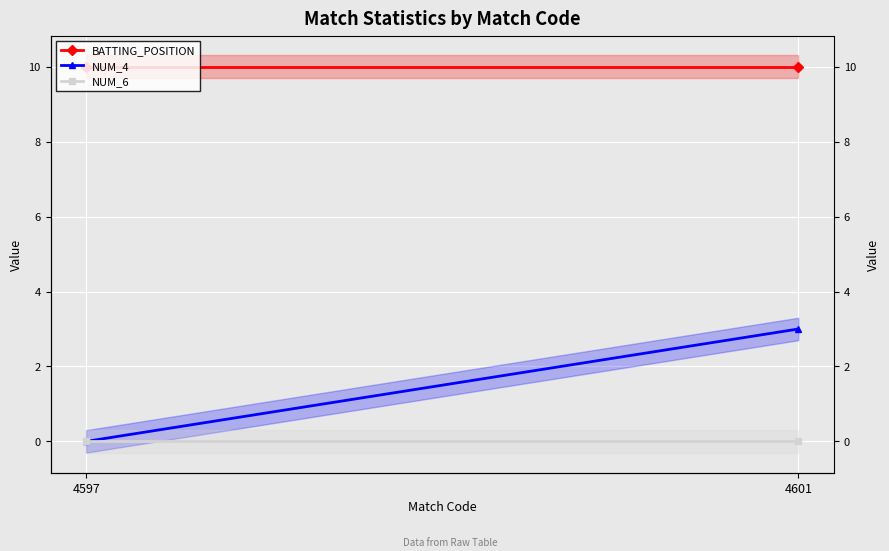

Reading right to left, transcribe all the data shown in this chart.

BATTING_POSITION: 10	10
NUM_4: 3	0
NUM_6: 0	0